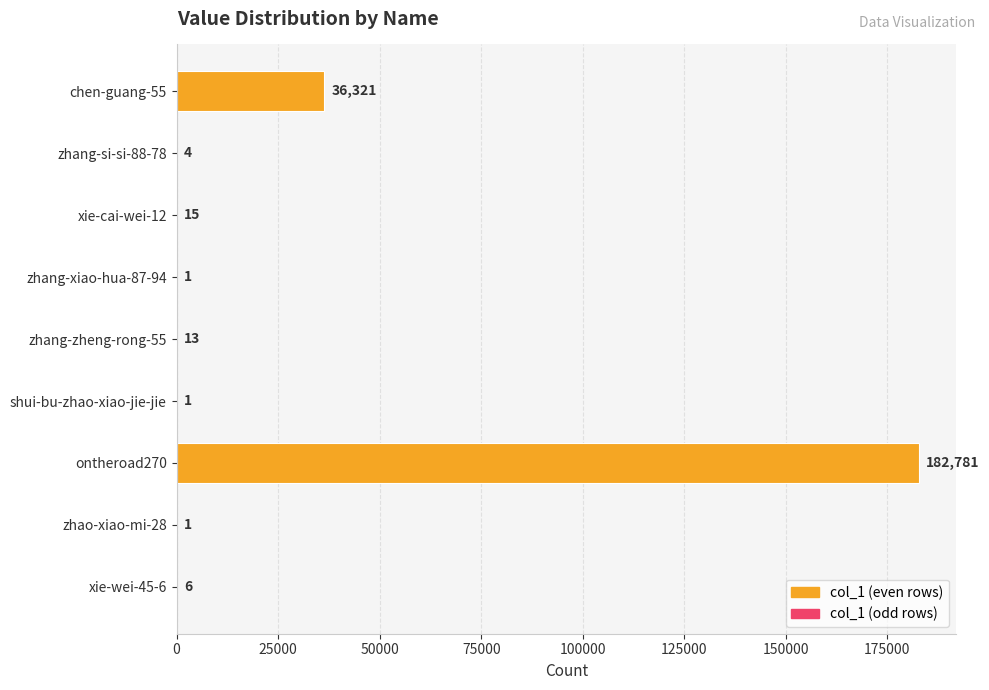

At which label is the value closest to 91391?

chen-guang-55